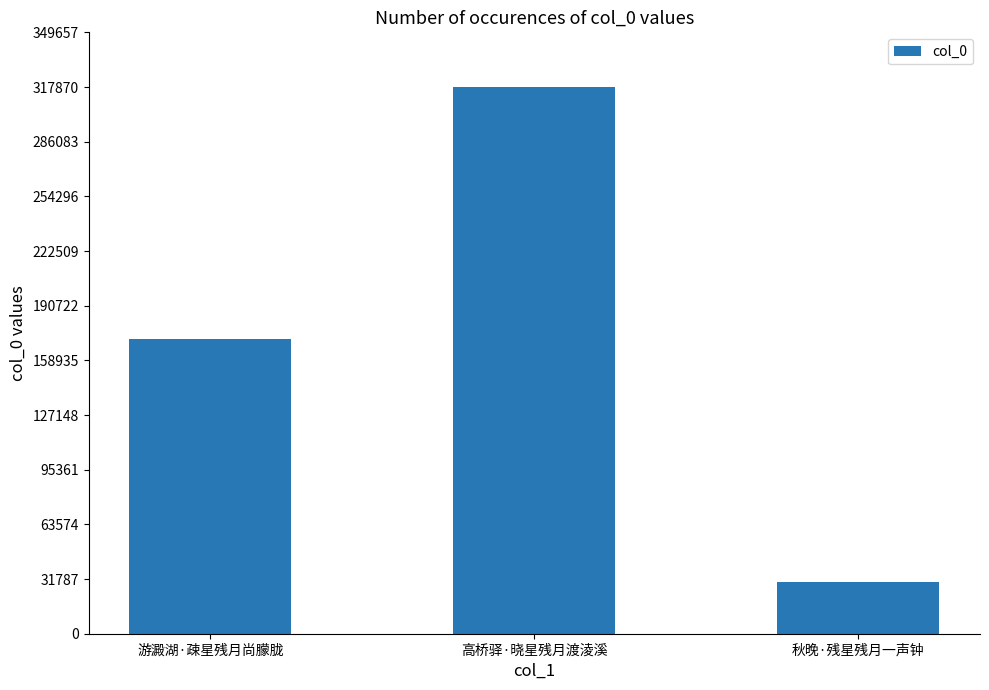

Does the chart contain any negative values?

No